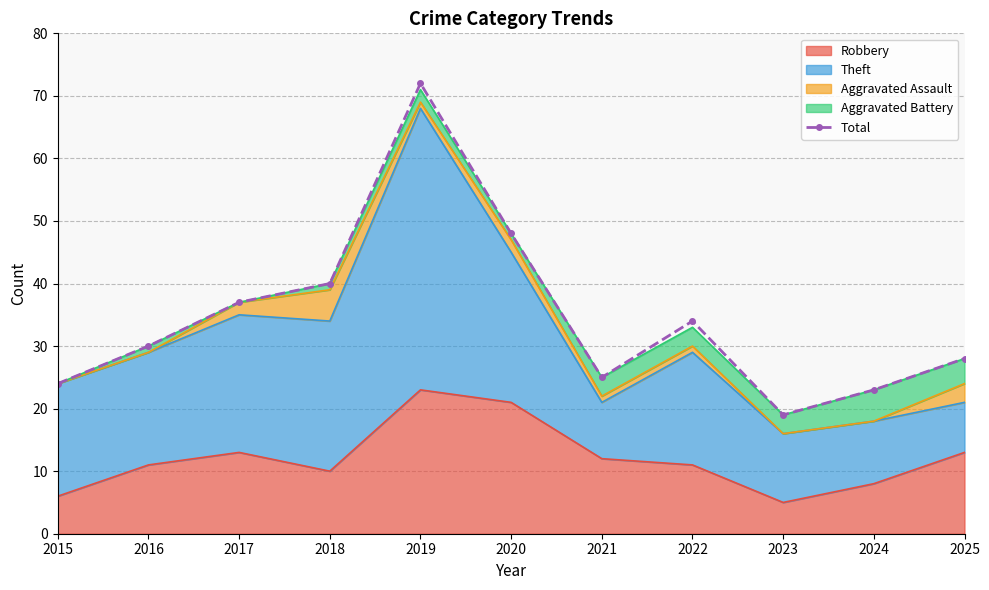

The chart shows a value of 100 at 2019. True or false?

False